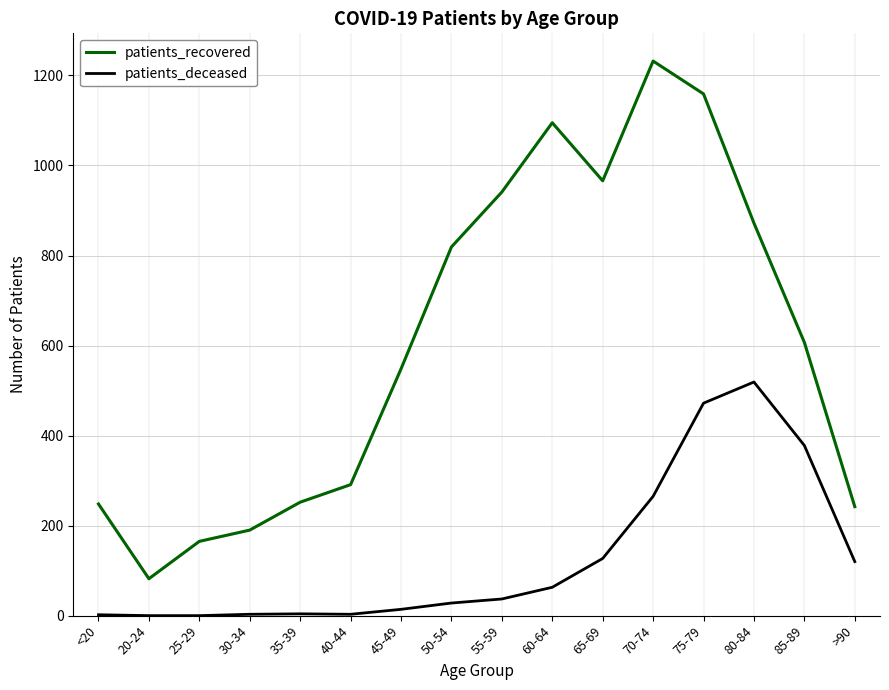

What is the difference between the second highest and second lowest values in the patients_deceased series?

472